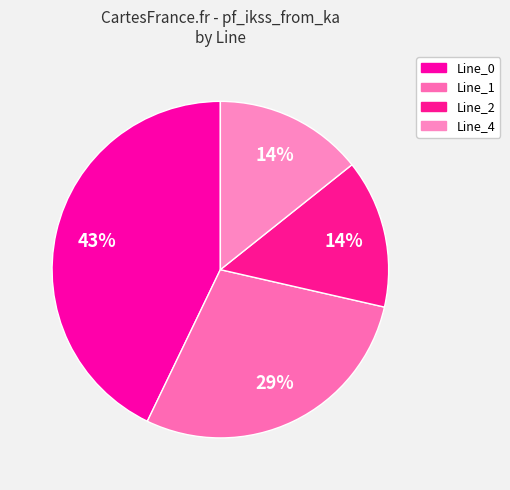

To the nearest percent, what is the average slice percentage?

25%